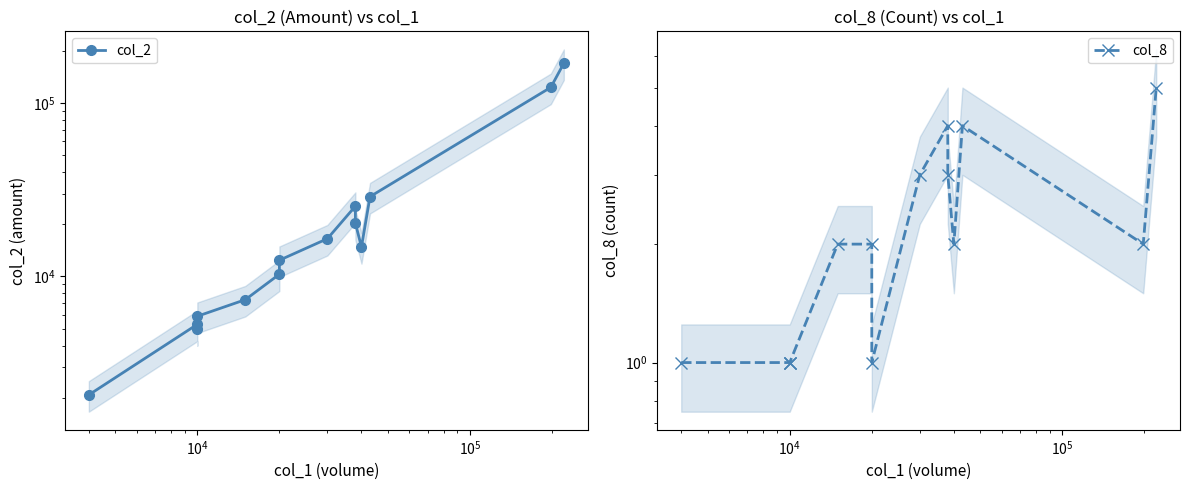

Does the chart display data point markers on the line(s)?

Yes